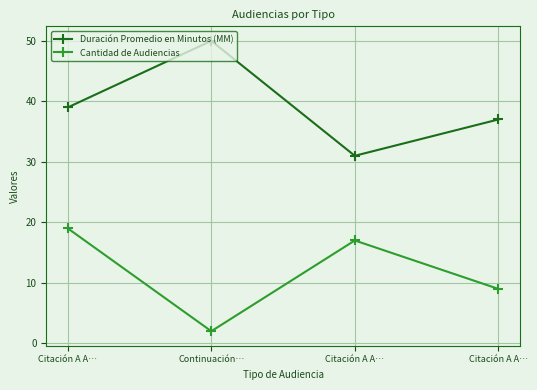

True or false: Cantidad de Audiencias has a value of 19 at Citación A A….

True